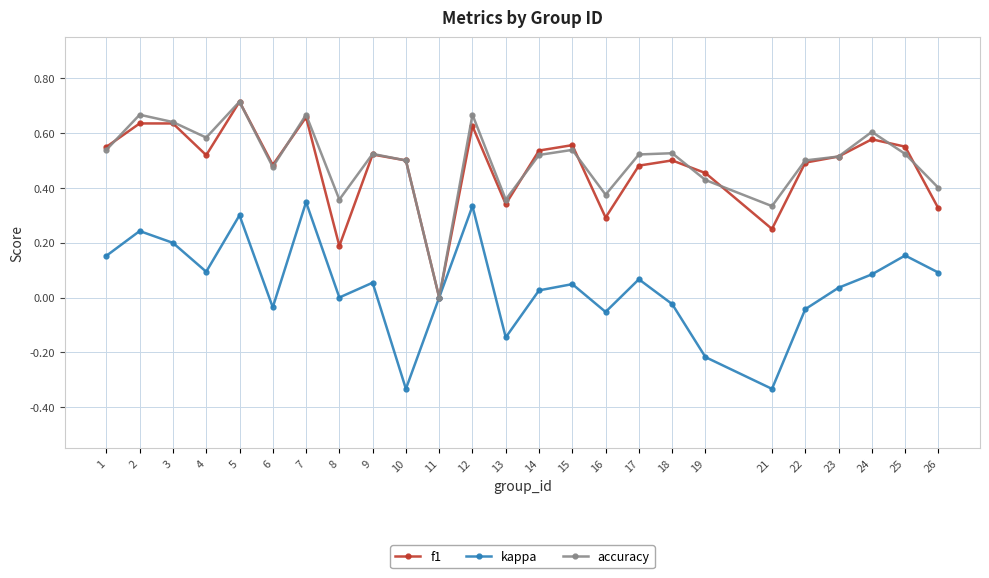

The value of accuracy at 2 is 0.7. True or false?

True